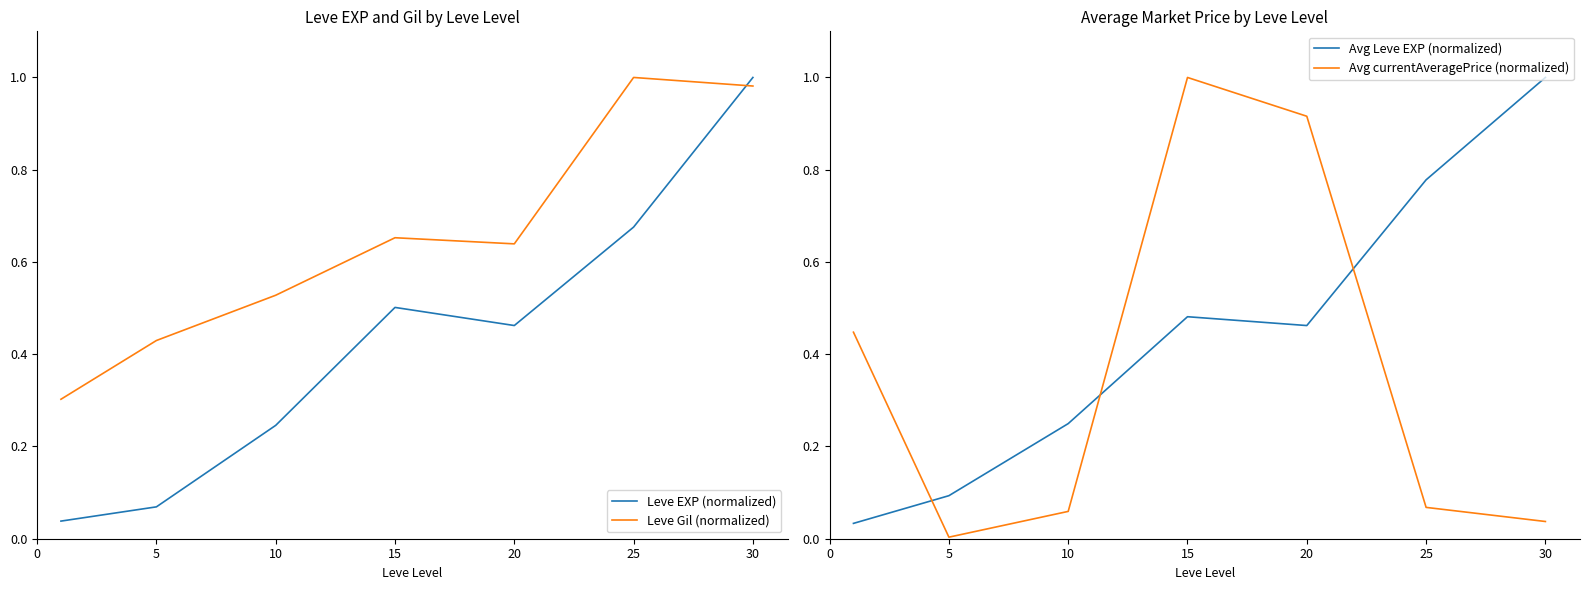

List the series in order of their peak value, highest first.

Leve EXP (normalized), Leve Gil (normalized), Avg Leve EXP (normalized), Avg currentAveragePrice (normalized)